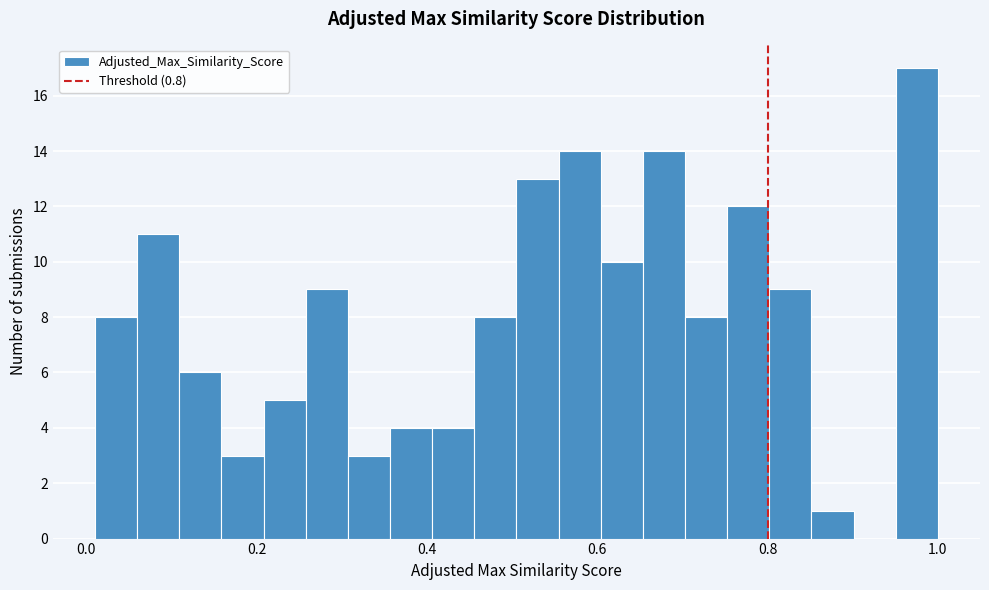

Around what value on the x-axis is the tallest bar? Give the approximate position of its centre, as read against the axis.

0.98